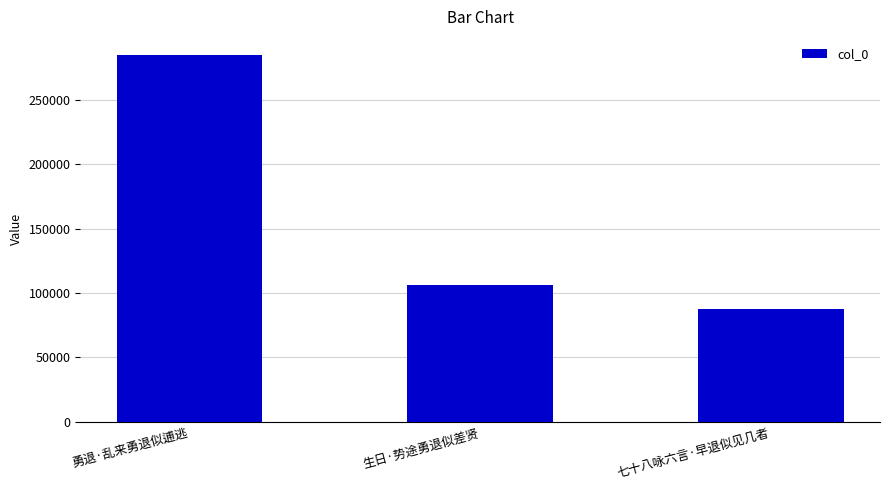

Rank the categories by value from highest to lowest.

勇退·乱来勇退似逋逃, 生日·势途勇退似差贤, 七十八咏六言·早退似见几者